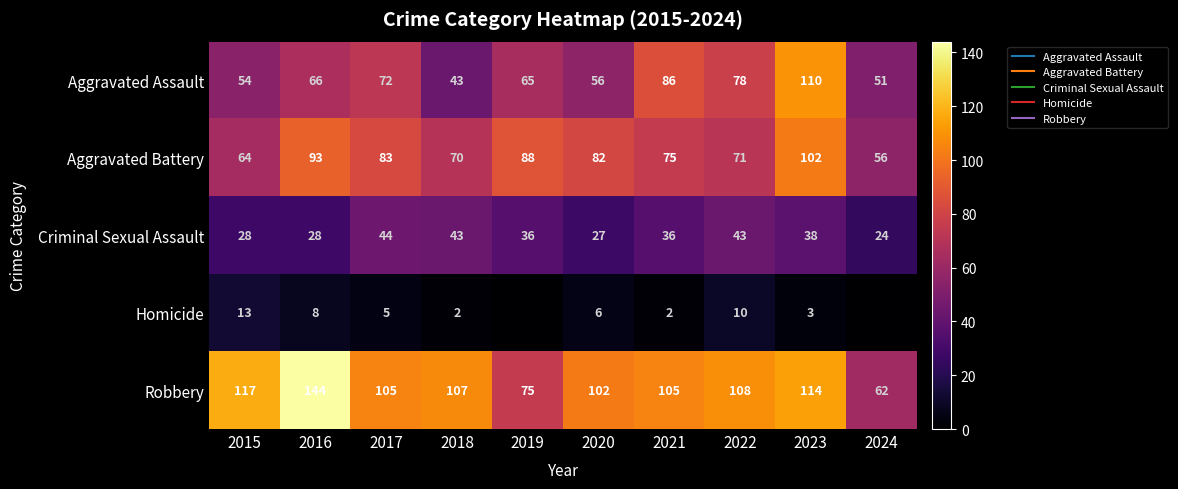

True or false: Criminal Sexual Assault has a value of 46 at 2020.

False